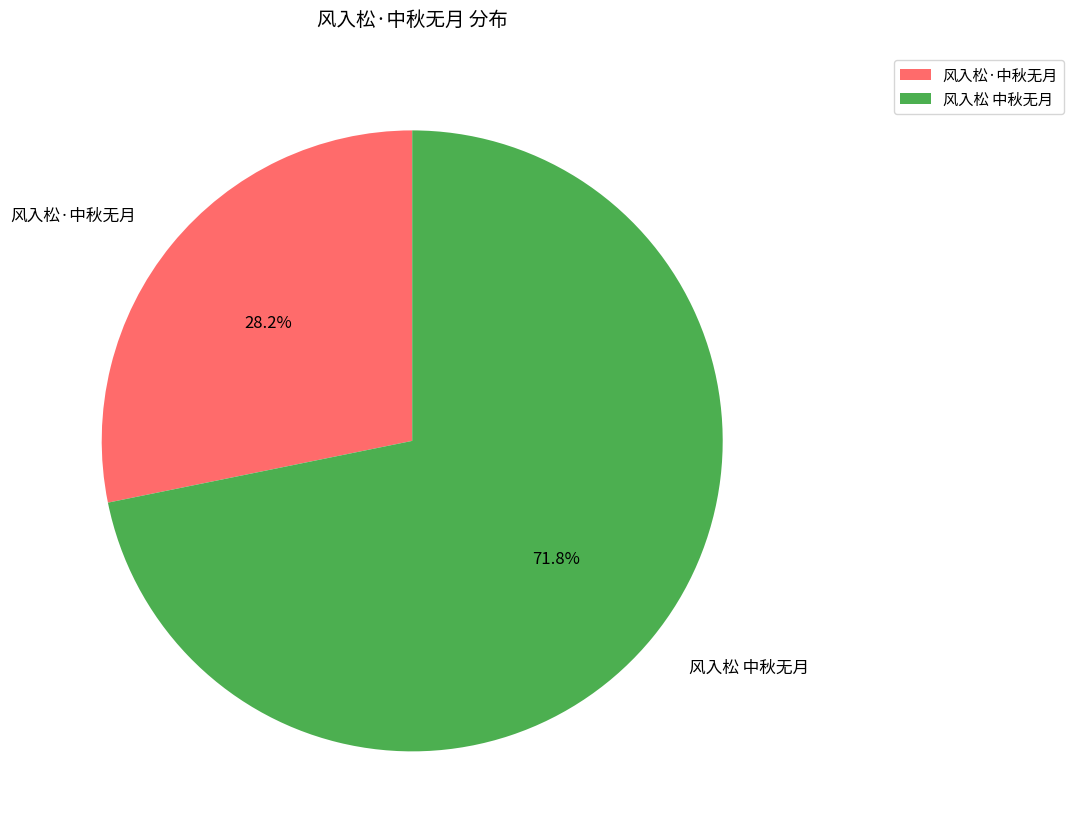

Which category has the biggest portion of the pie?

风入松 中秋无月